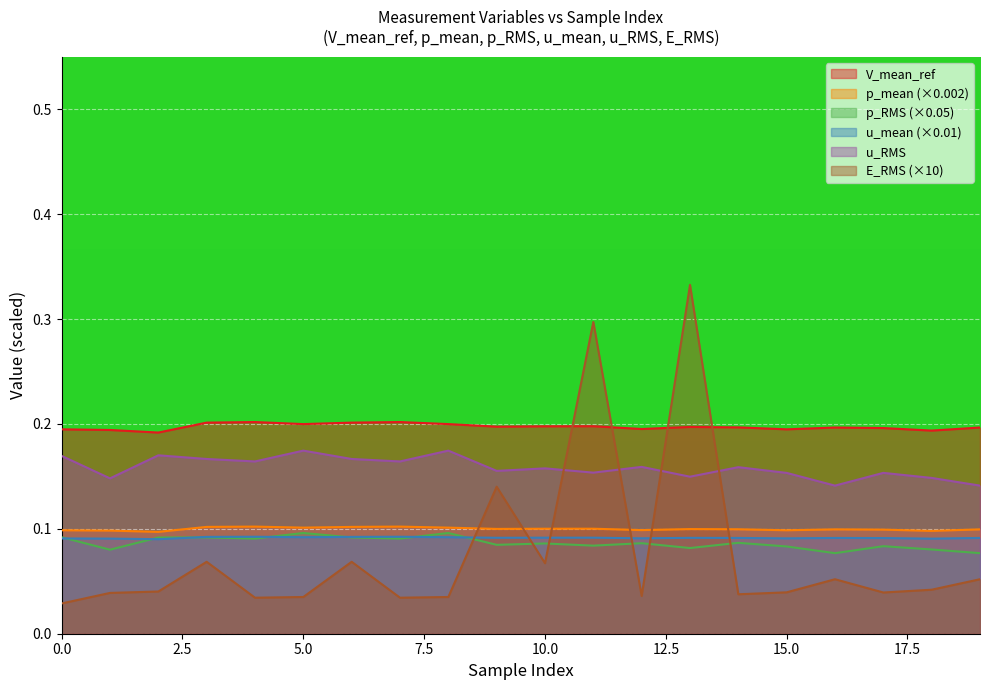

Is it true that p_RMS equals 0.1 at -20?

False